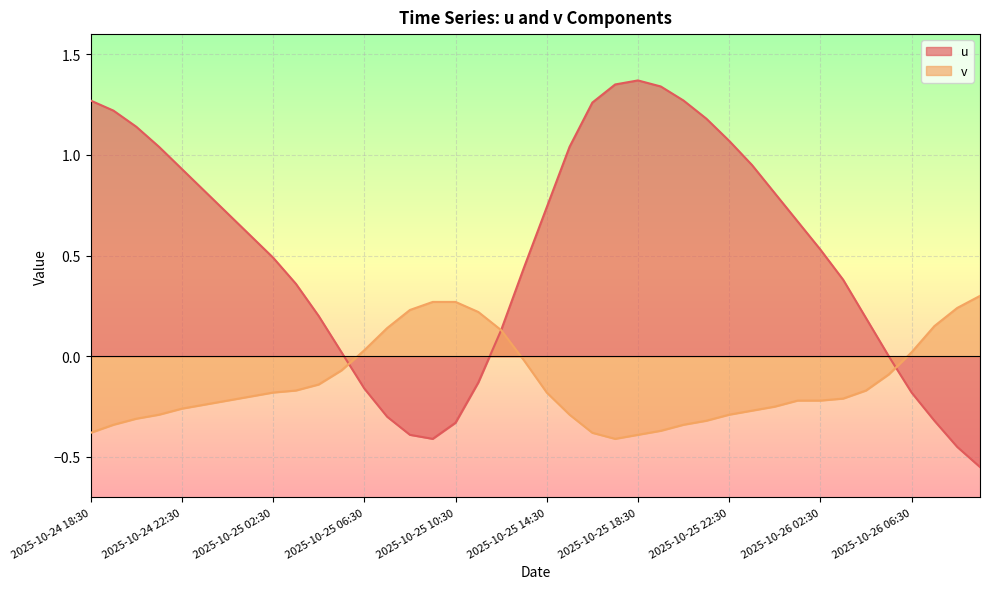

Which series has the largest total across all categories?

u